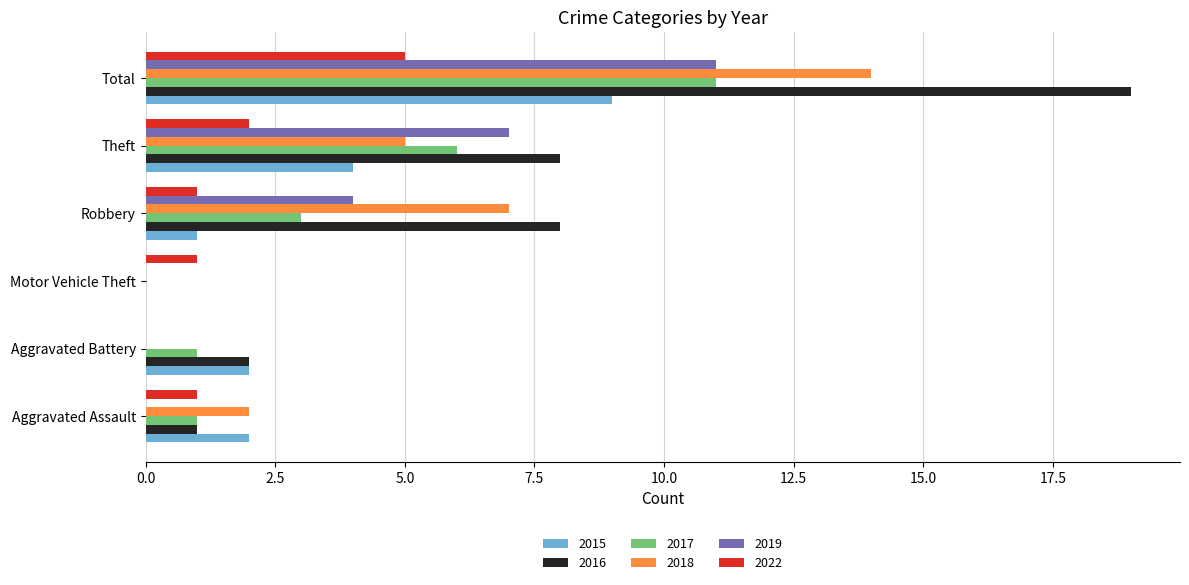

Between Aggravated Battery and Robbery, which series saw the biggest shift?

2018